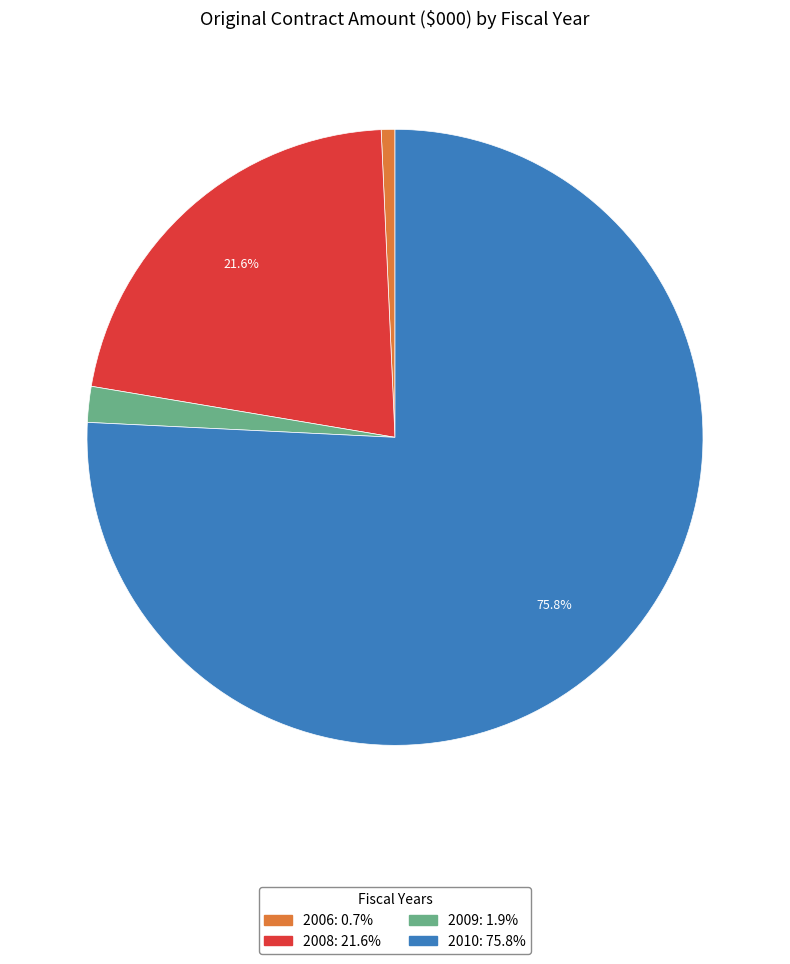

Is there any slice that represents more than half of the pie?

Yes